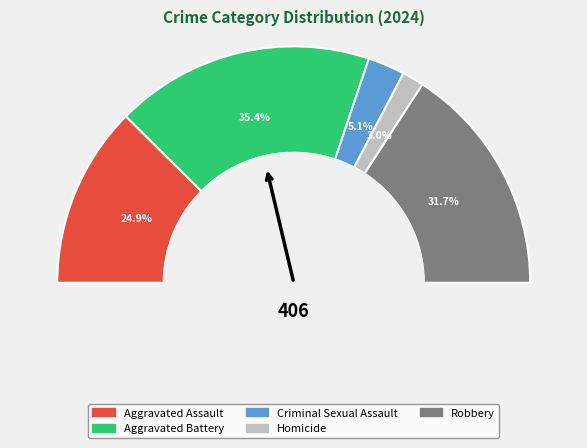

Is it true that Robbery is 32% of the pie?

True